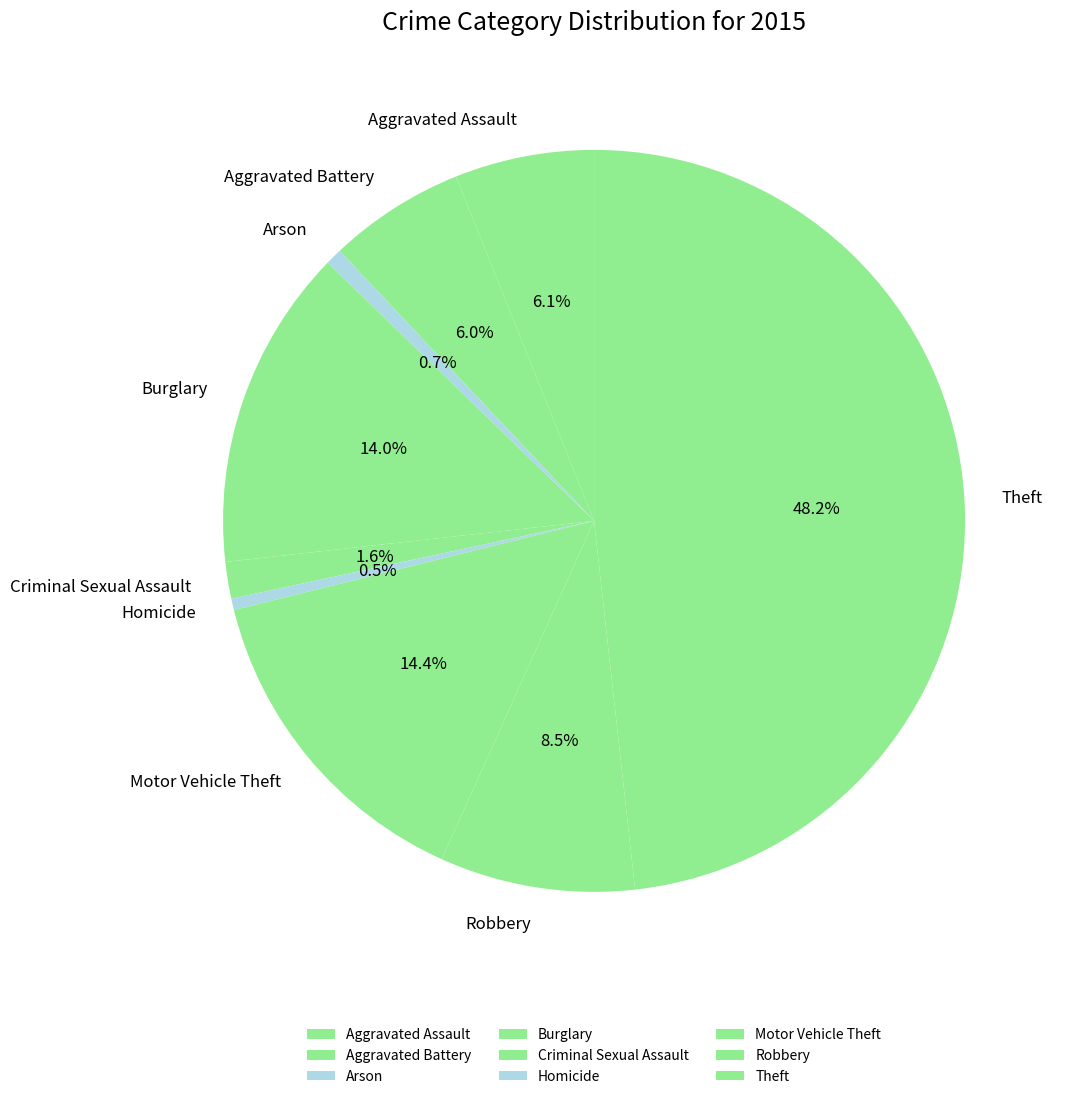

Between Arson and Aggravated Assault, which is larger?

Aggravated Assault